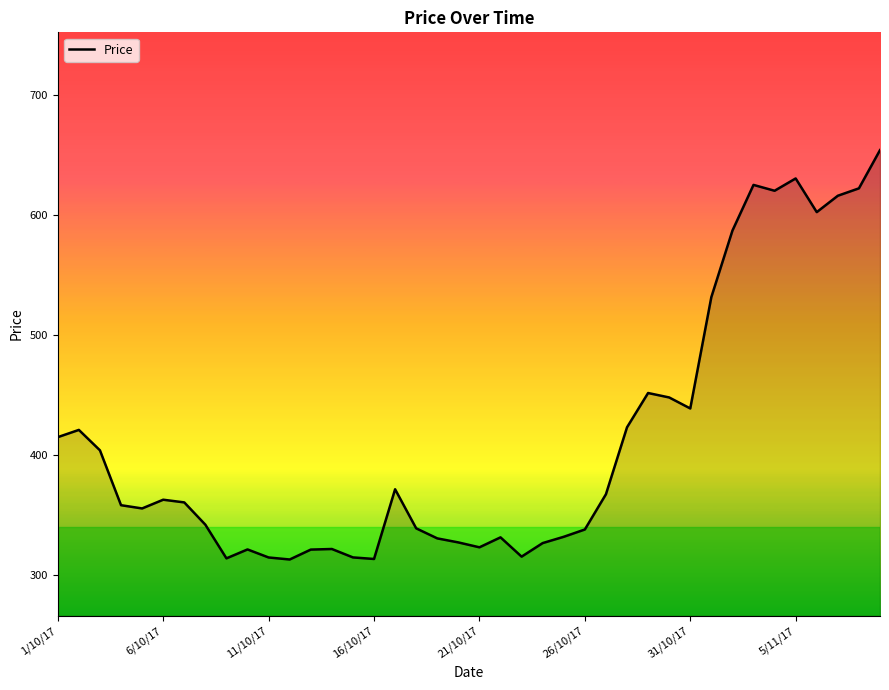

What is the difference between the maximum and minimum values?

341.1